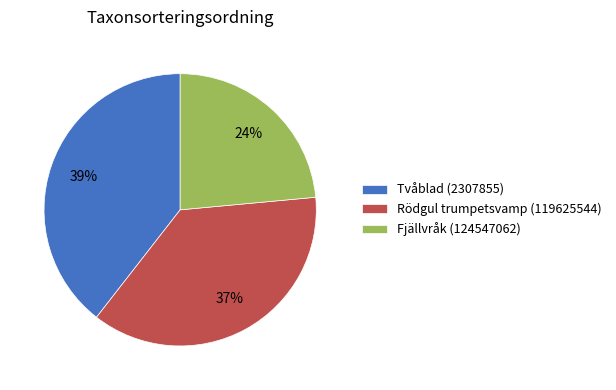

To the nearest percent, what is the average slice percentage?

33%